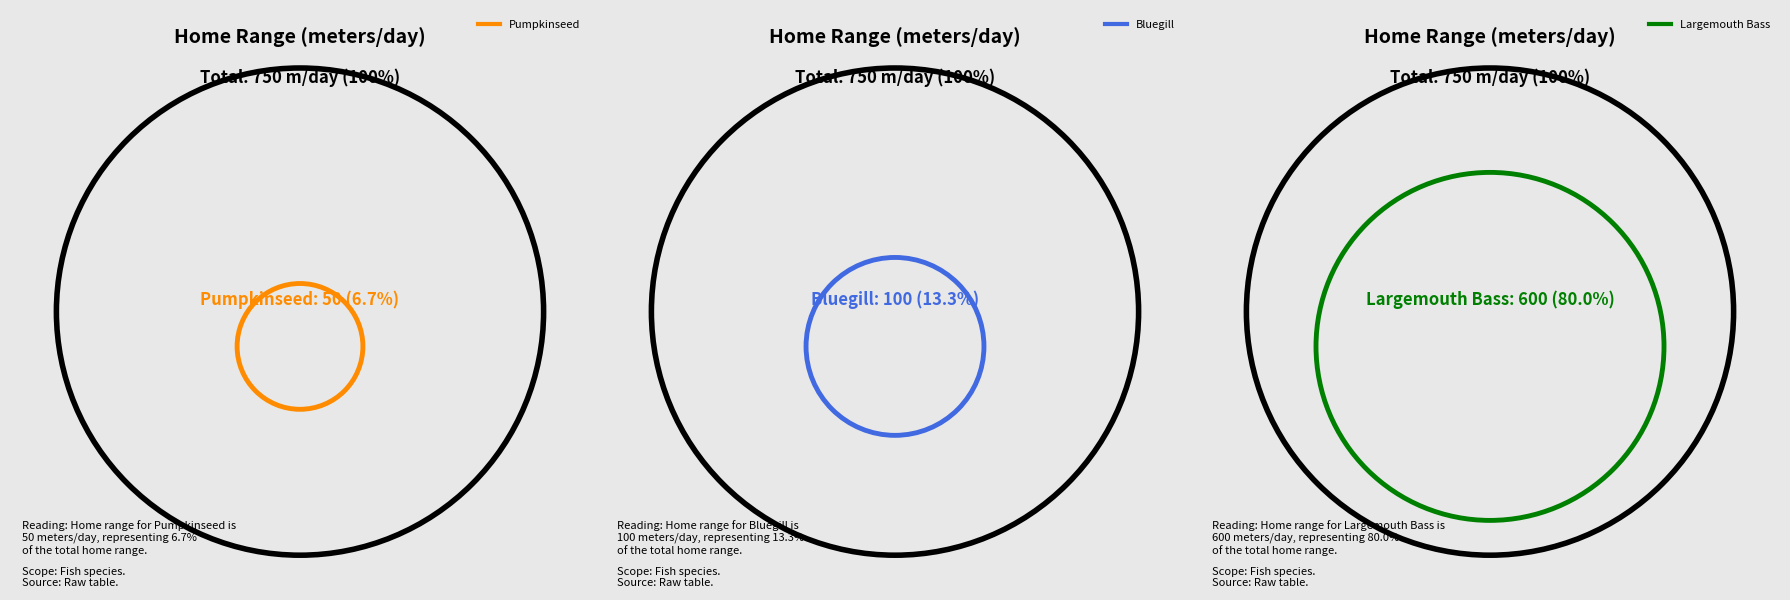

True or false: Pumpkinseed accounts for 15% of the total.

False